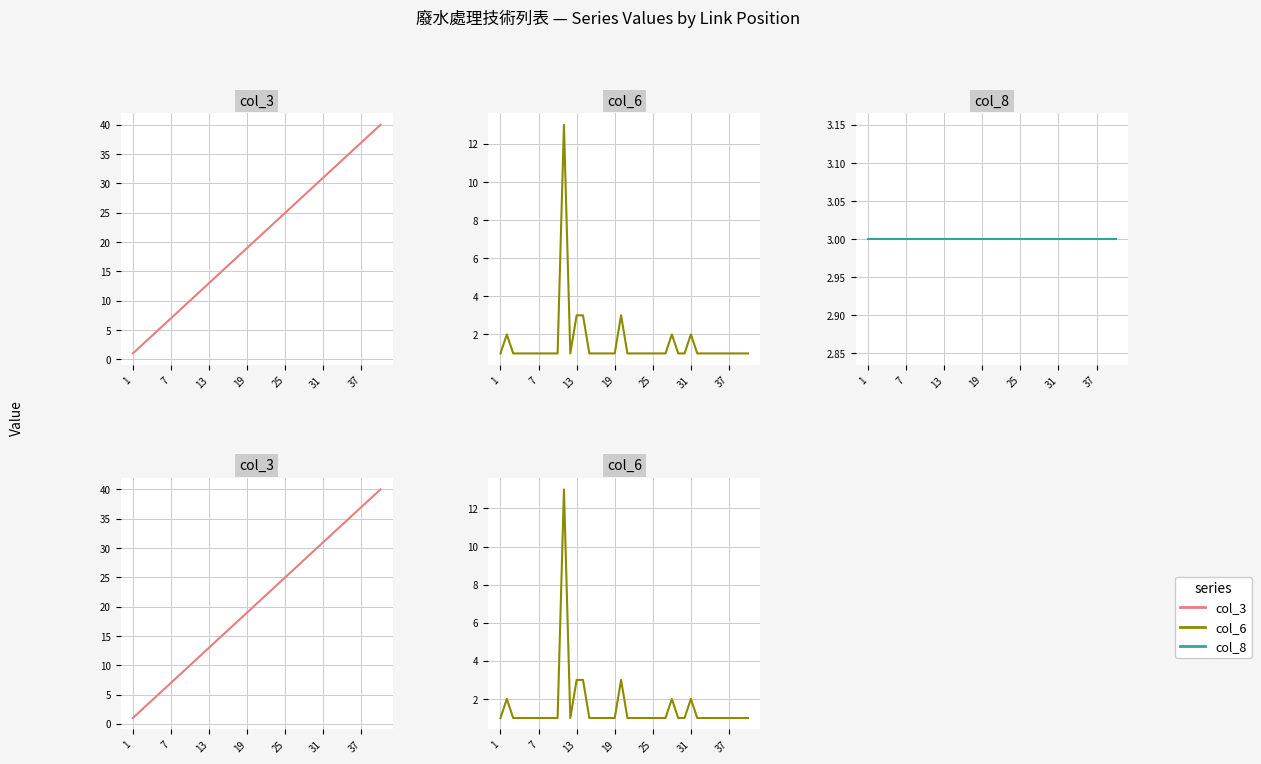

How many series are shown in this chart?

3